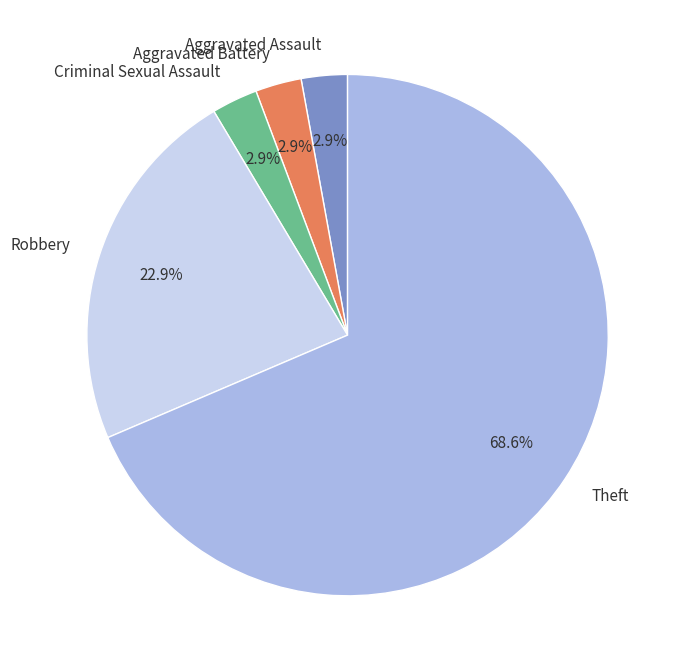

Do Aggravated Assault and Robbery together represent more than half of the pie?

No